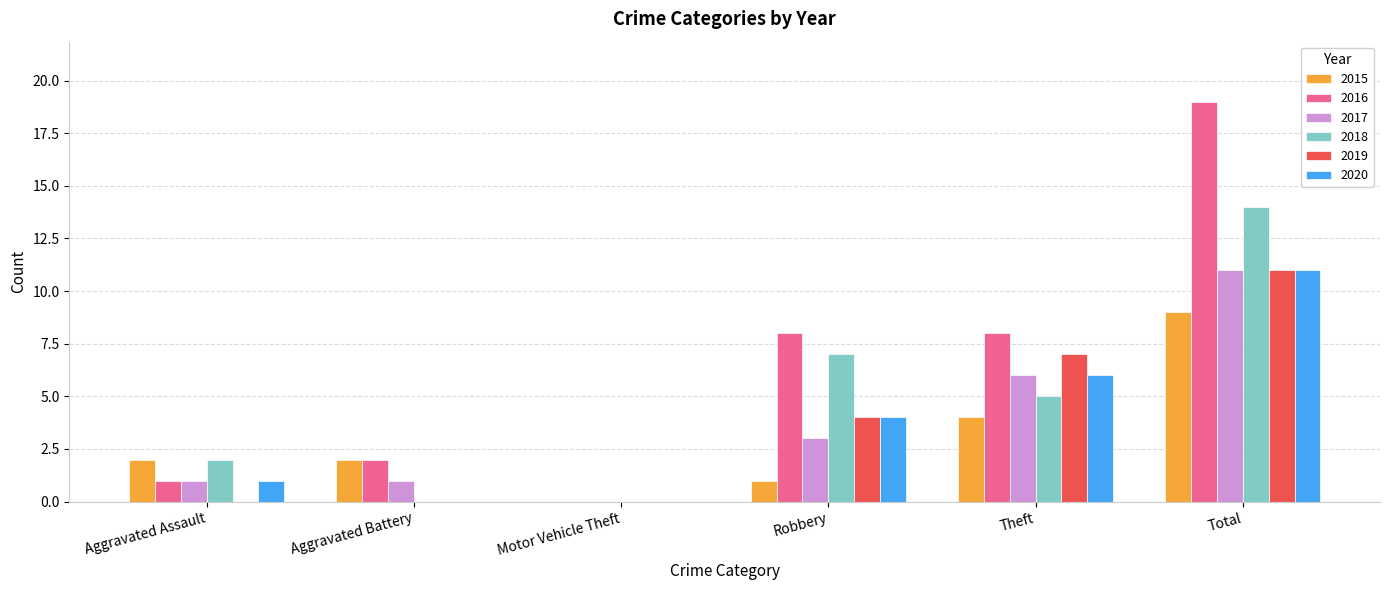

How many distinct data groups are displayed?

6